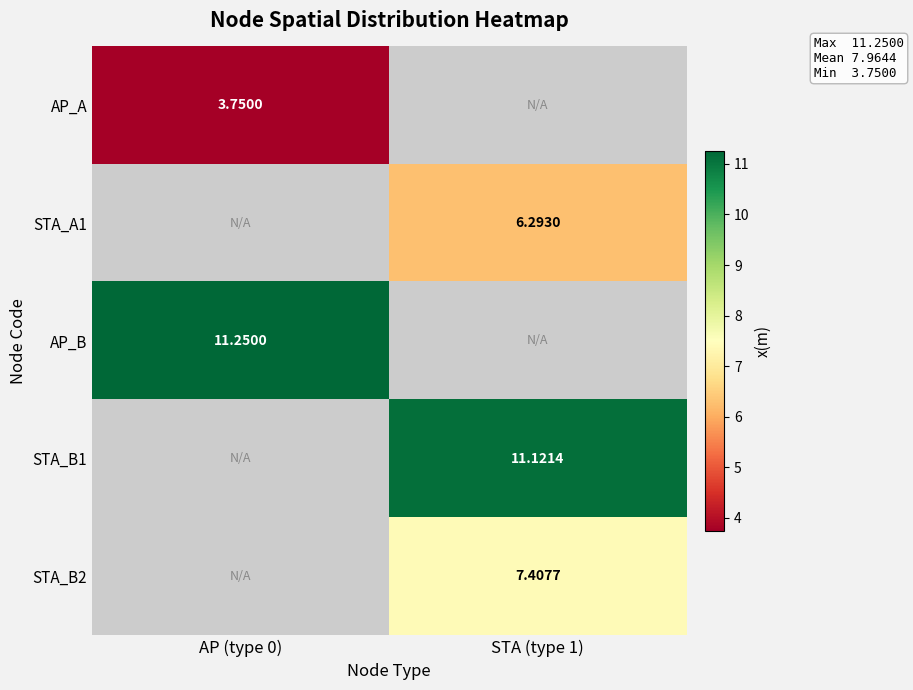

How many series are shown in this chart?

5